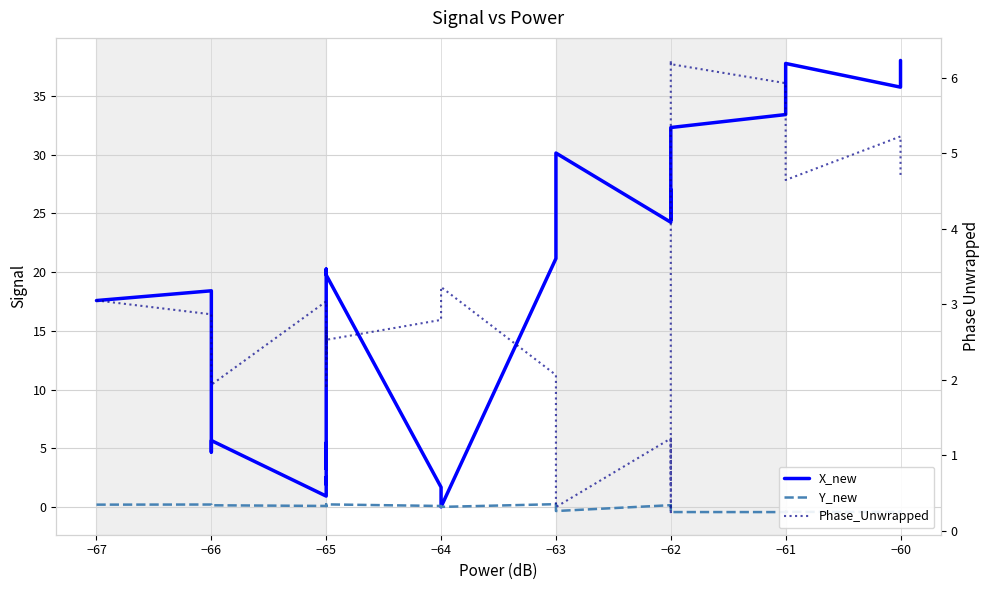

At which category does X_new reach its first local valley?

−66